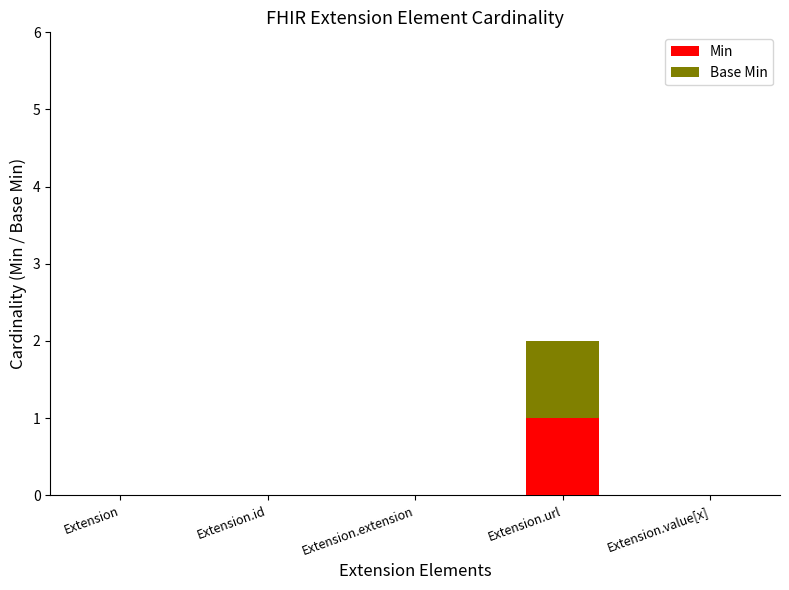

Count the number of data series in this chart.

2